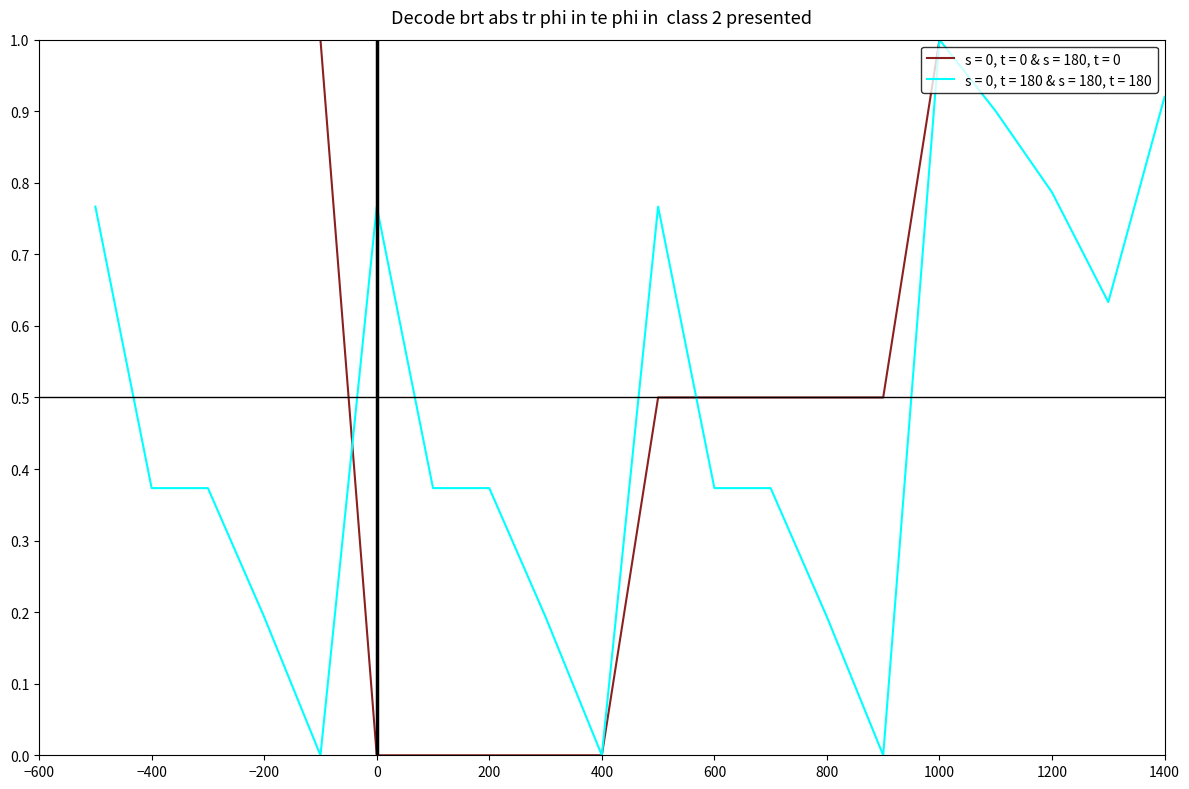

Which series has the largest total across all categories?

s = 0, t = 0 & s = 180, t = 0